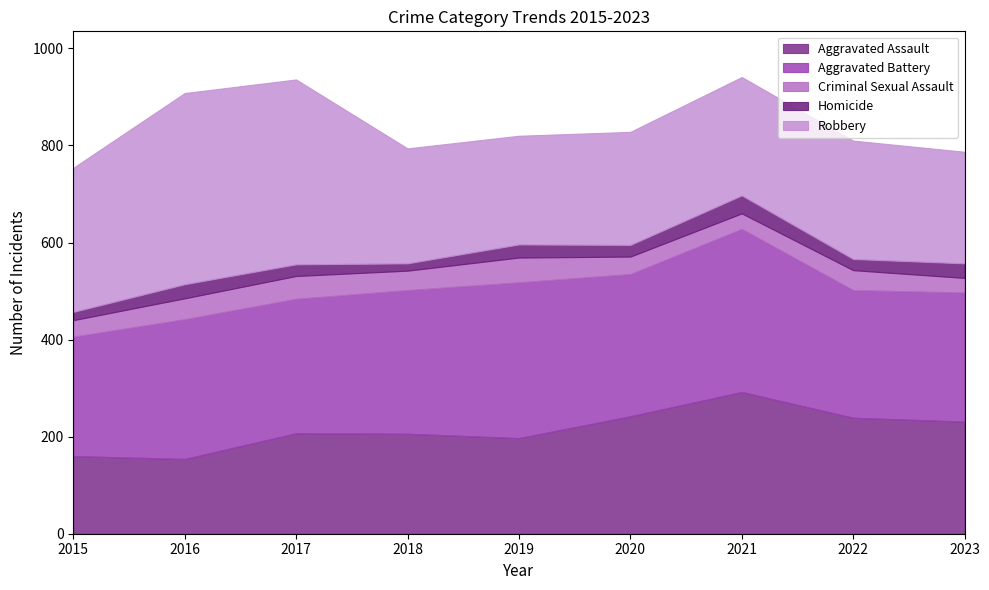

What is the average value of the Robbery series?

276